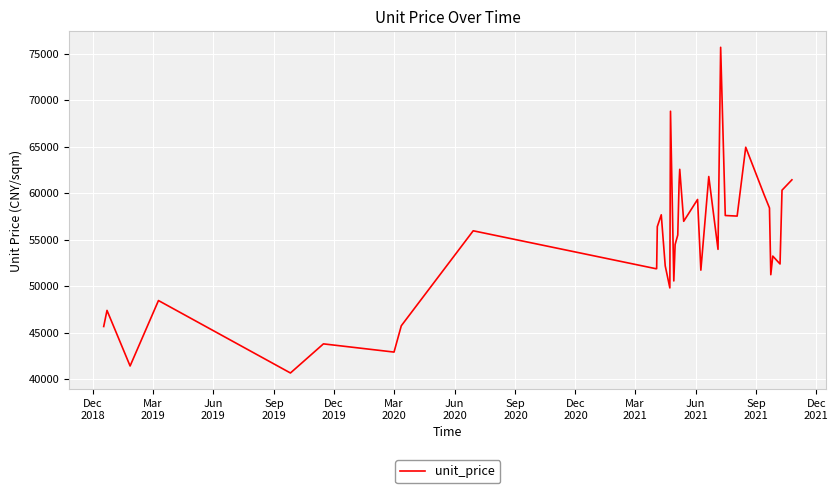

What is the minimum value shown in the chart?

40648